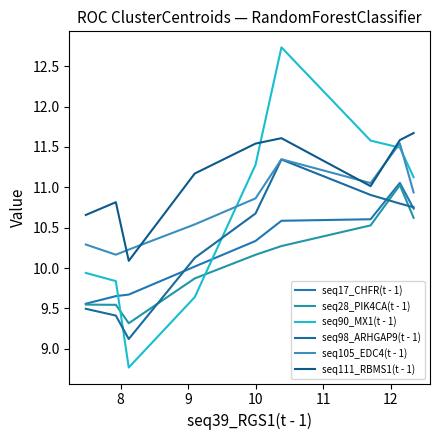

At how many categories does at least one series exceed 10?

9